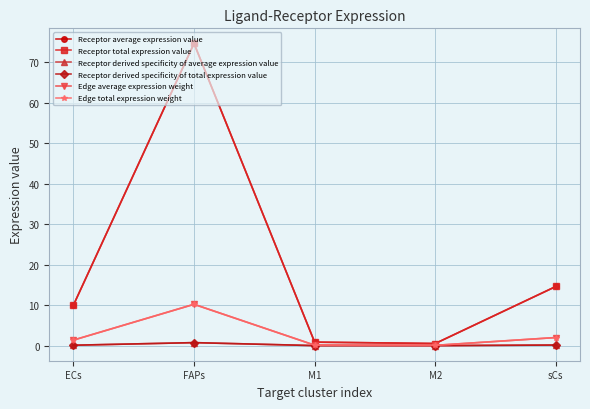

Rank the categories by Edge average expression weight value from lowest to highest.

M2, M1, ECs, sCs, FAPs